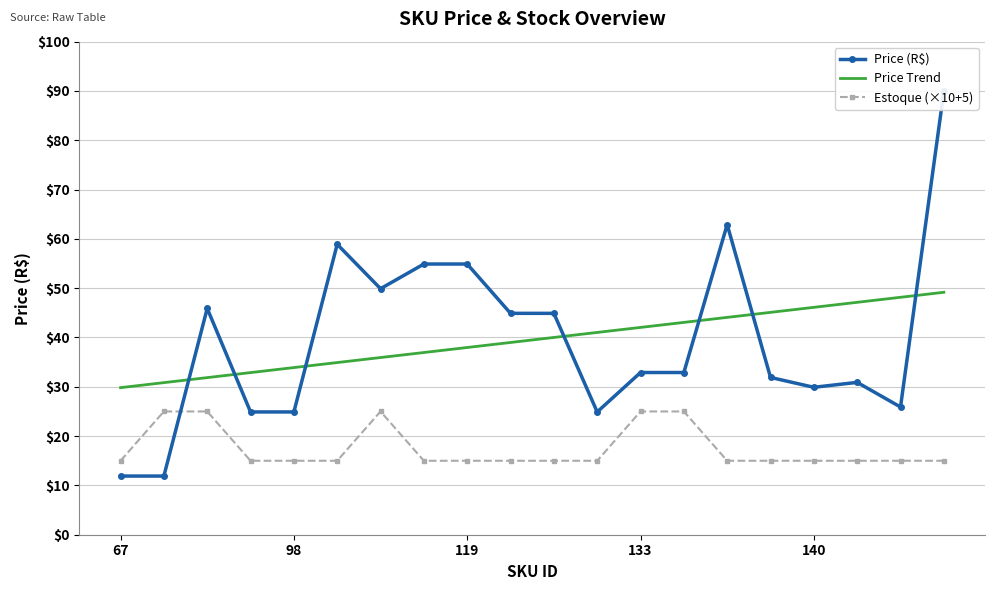

Is it true that Estoque (×10+5) equals 25.5 at 15?

False